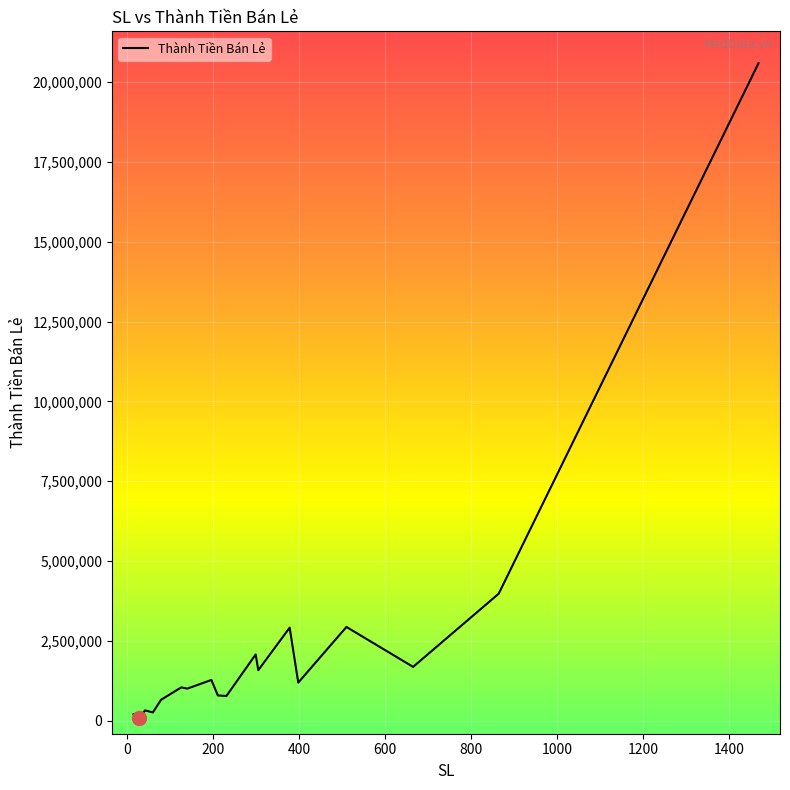

Reading left to right, list all the values displayed in this chart.

198000	178640	88480	318780	255300	651750	1039500	1001000	1272040	788085	770385	2072070	1578375	2910600	2219500	1190020	2932500	1682450	3974400	20588700